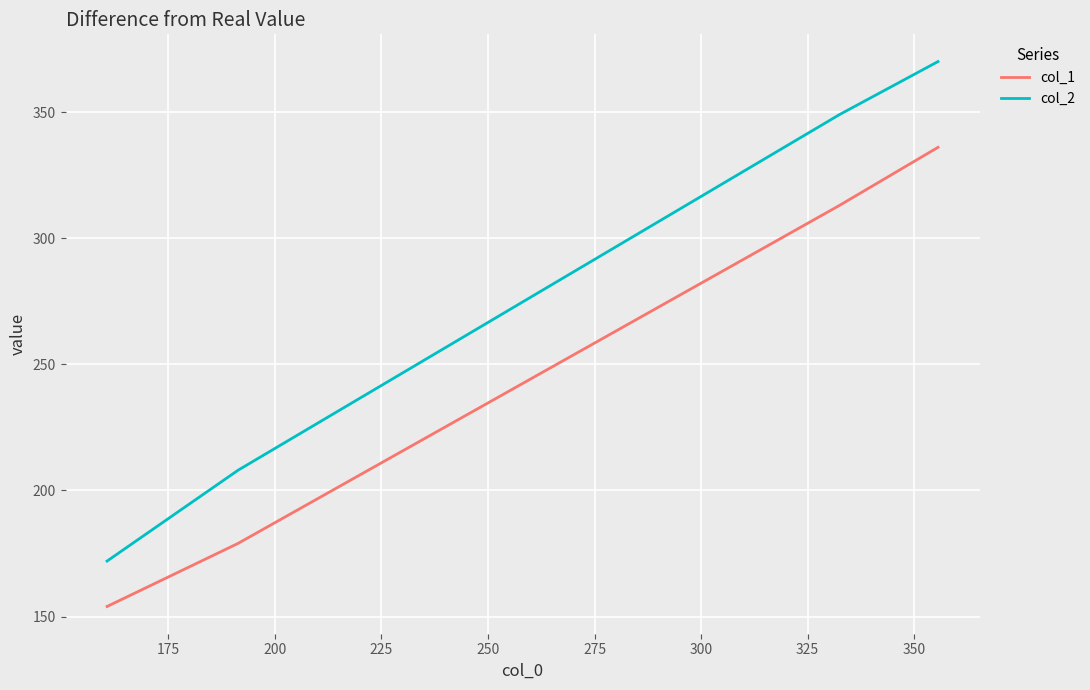

What is the difference between the maximum and second lowest values in the col_2 series?

162